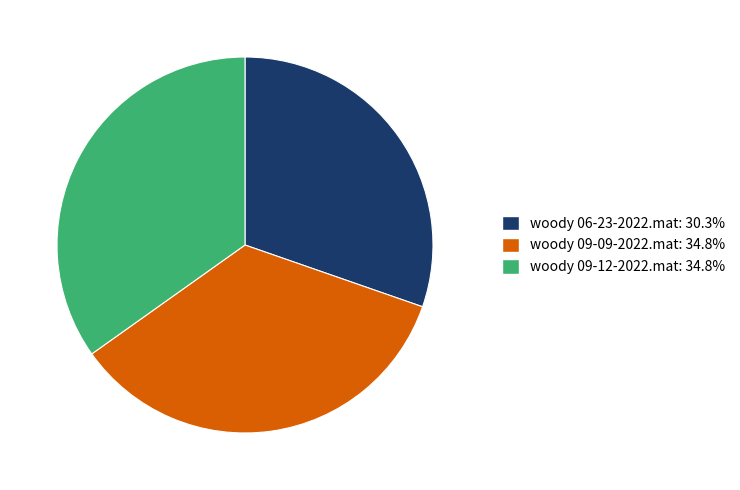

Is it true that woody 09-09-2022.mat is 41% of the pie?

False